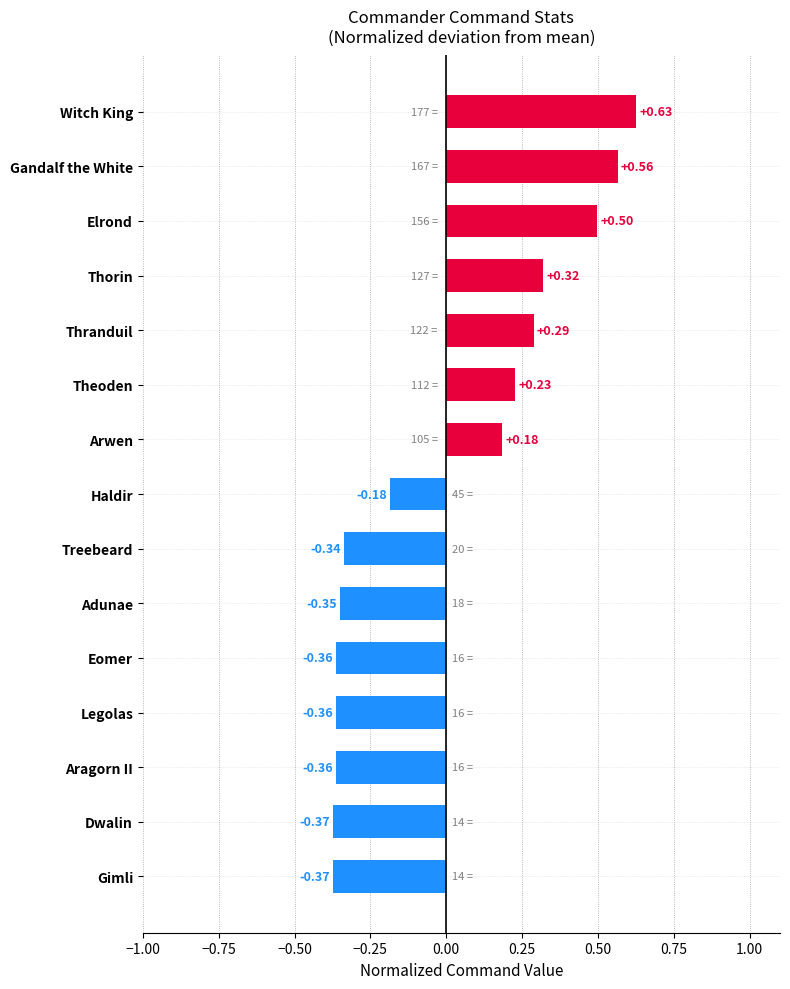

How many values are below 0?

8